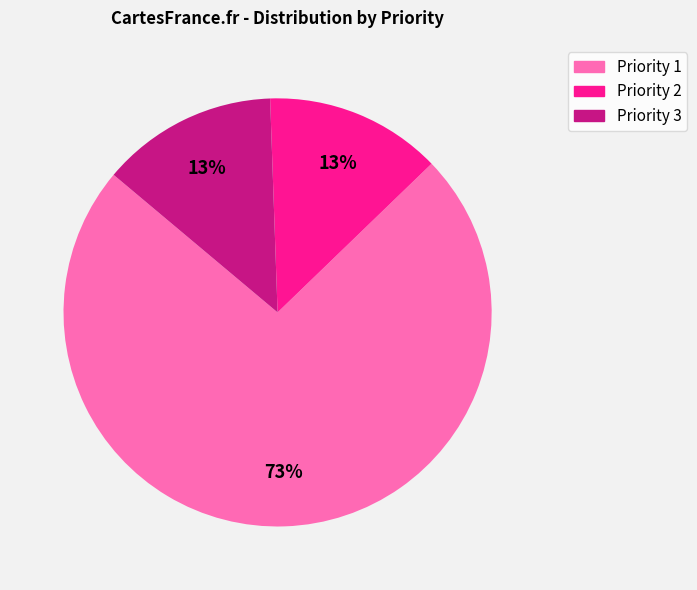

To the nearest percent, what is the average slice percentage?

33%